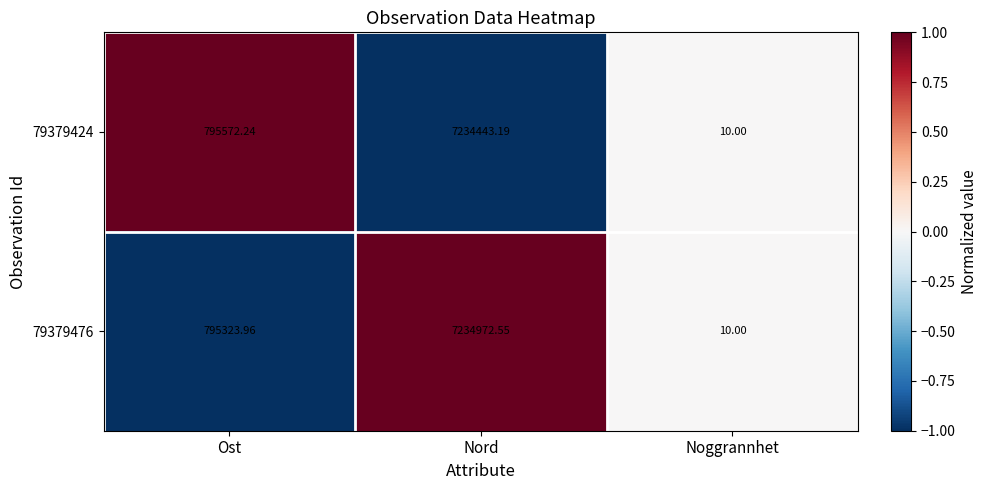

At which category is the sum across all series the highest?

Nord